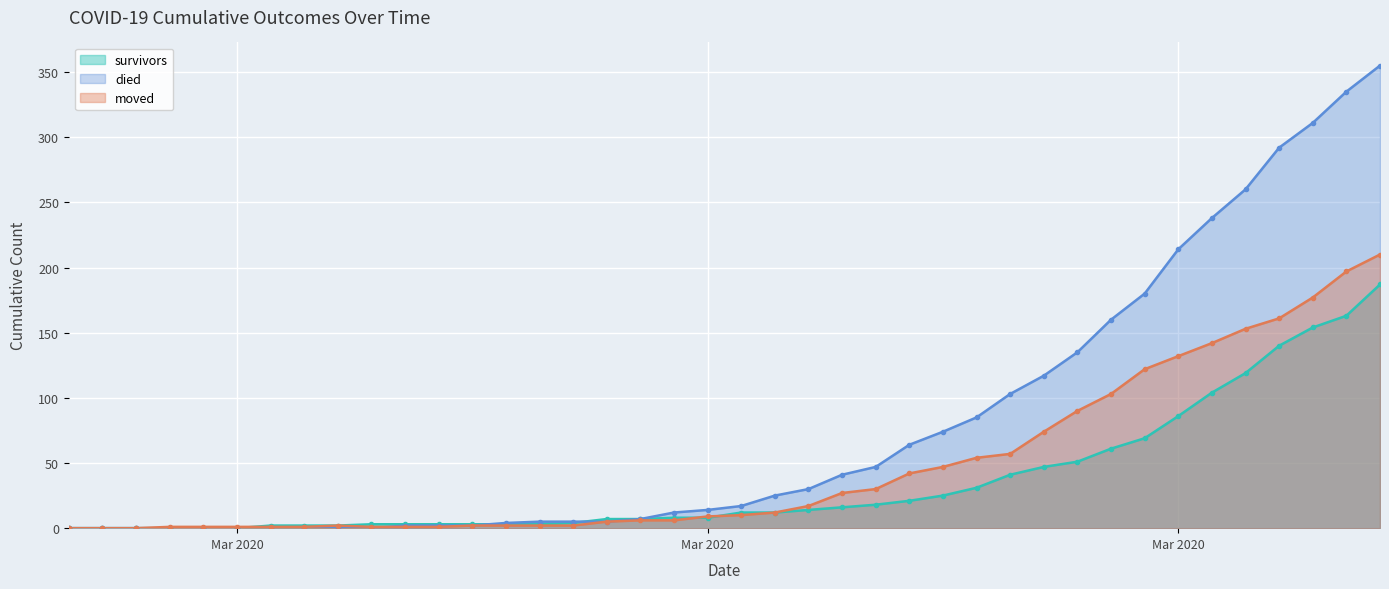

What is the label of the 38th point from the right?

2020-02-29